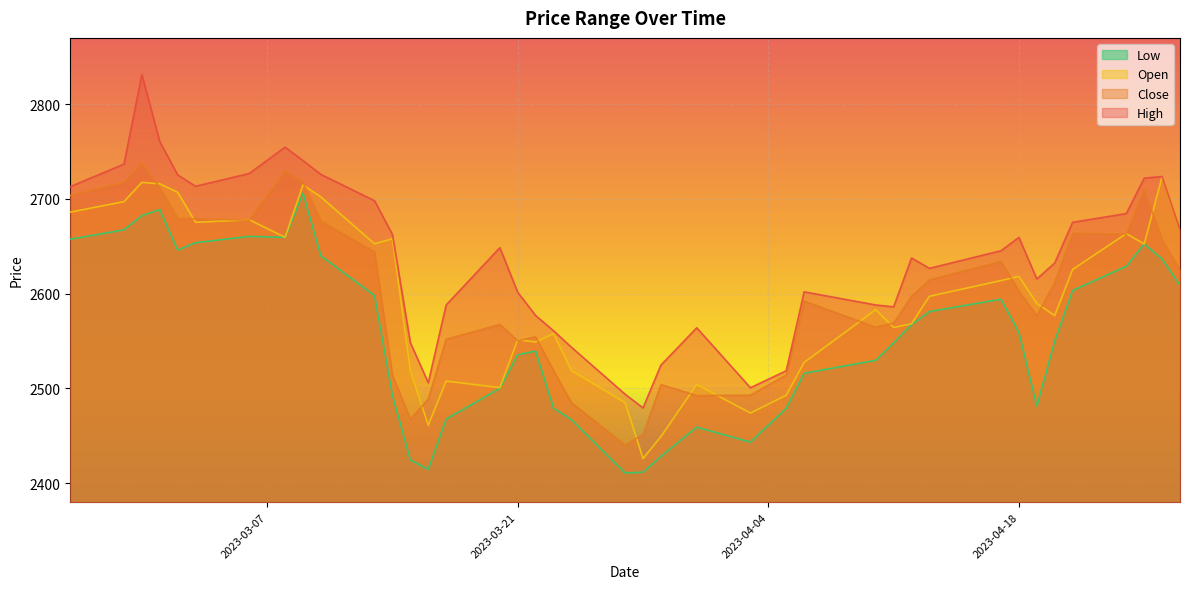

Which has a higher value, 2023-04-12 or 2023-03-28?

2023-04-12